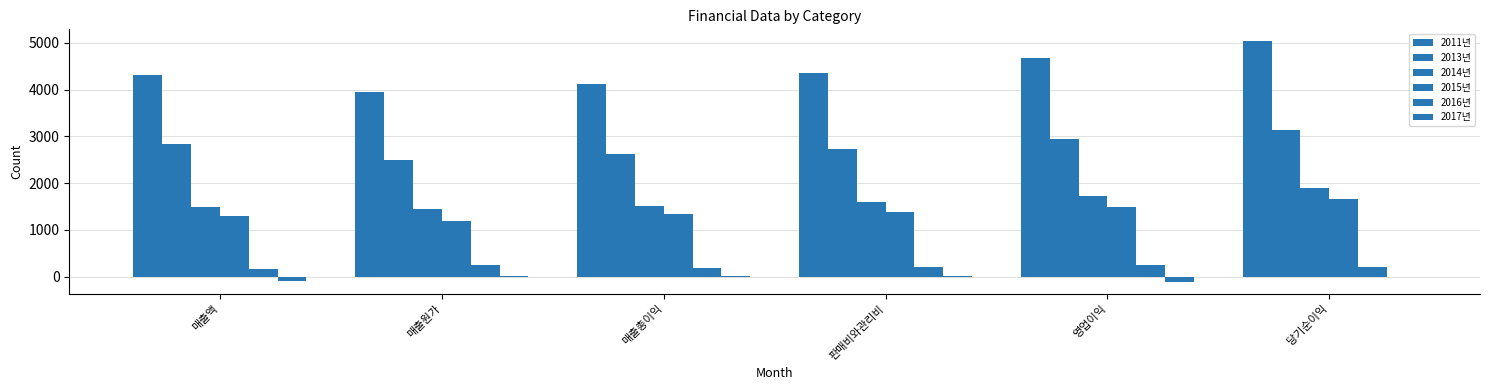

Reading right to left, transcribe all the data shown in this chart.

2011년: 5029.2	4674.7	4343.5	4127.9	3941.8	4310.1
2013년: 3142.9	2941.2	2737.3	2615.2	2497.0	2830.1
2014년: 1886.3	1733.4	1606.2	1512.7	1444.8	1479.9
2015년: 1669.1	1488.1	1388.7	1331.6	1185.8	1304.7
2016년: 217.2	245.4	217.5	181.1	259.0	166.2
2017년: -7.4	-109.3	21.4	14.5	22.7	-98.0